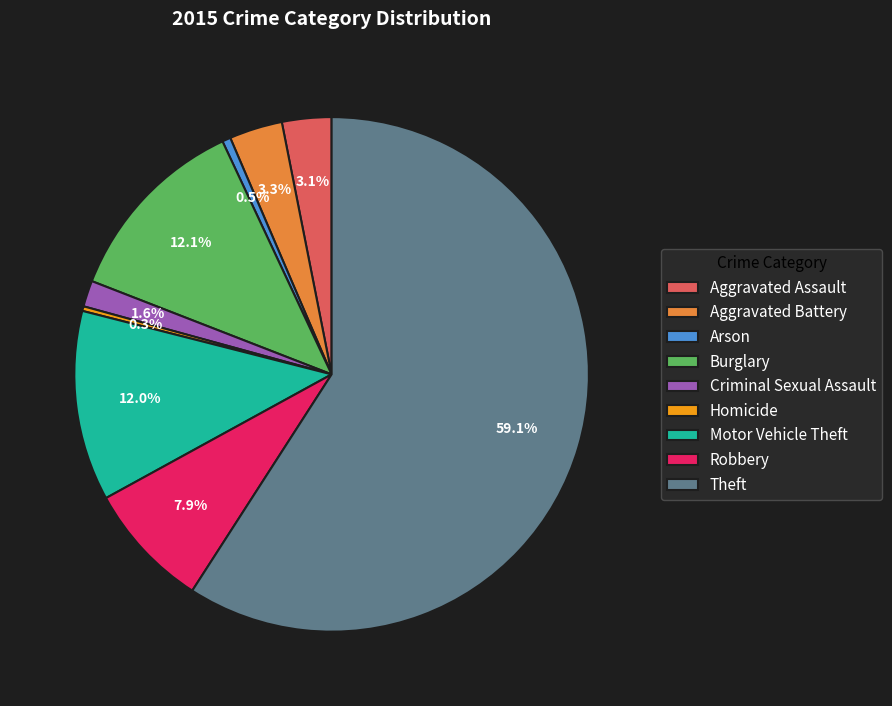

Count the number of slices in the pie.

9